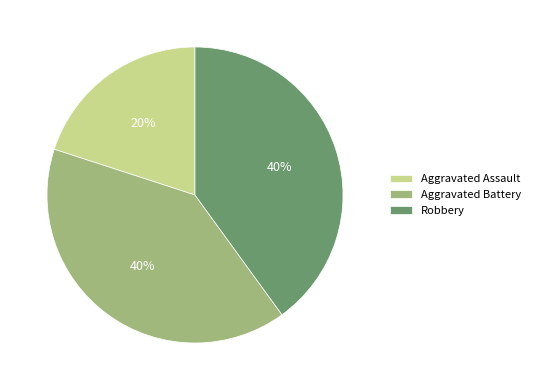

Between Aggravated Assault and Aggravated Battery, which is larger?

Aggravated Battery